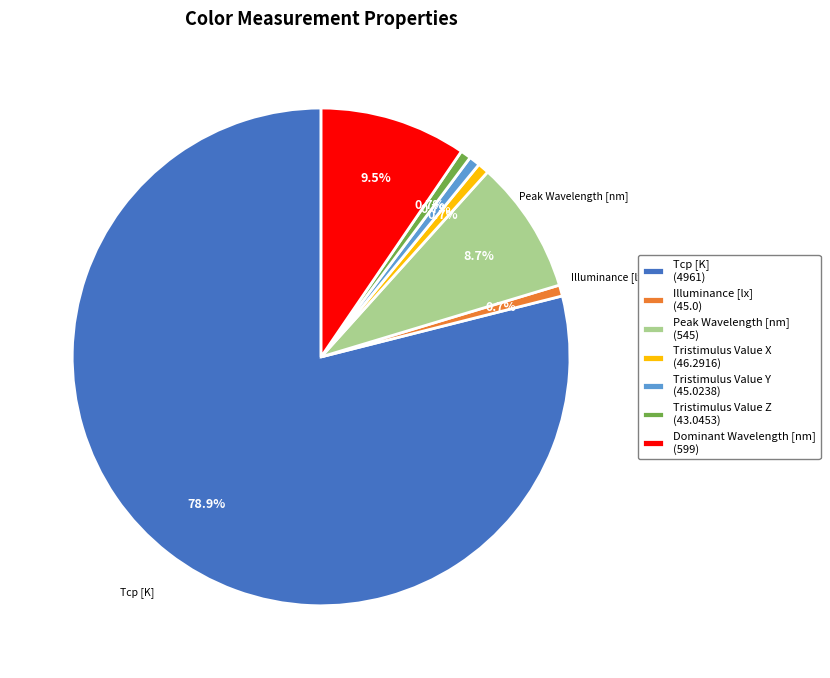

How many slices are in this pie chart?

7